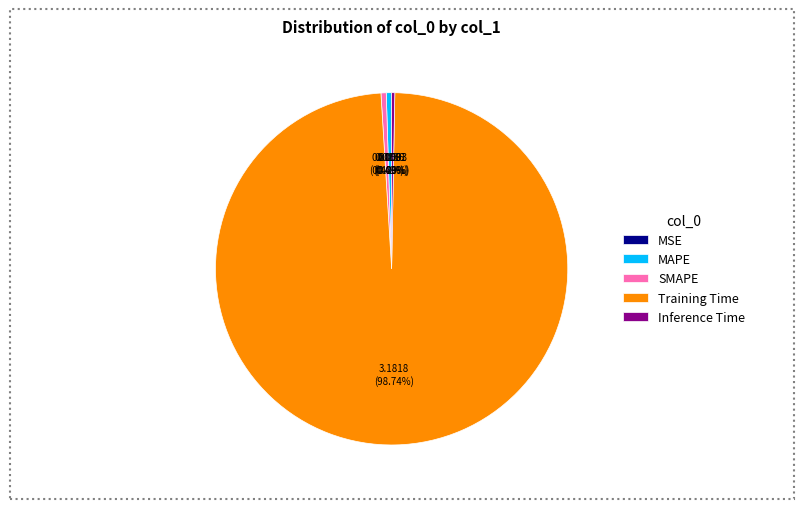

To the nearest percent, what is the combined percentage of Inference Time and SMAPE?

1%